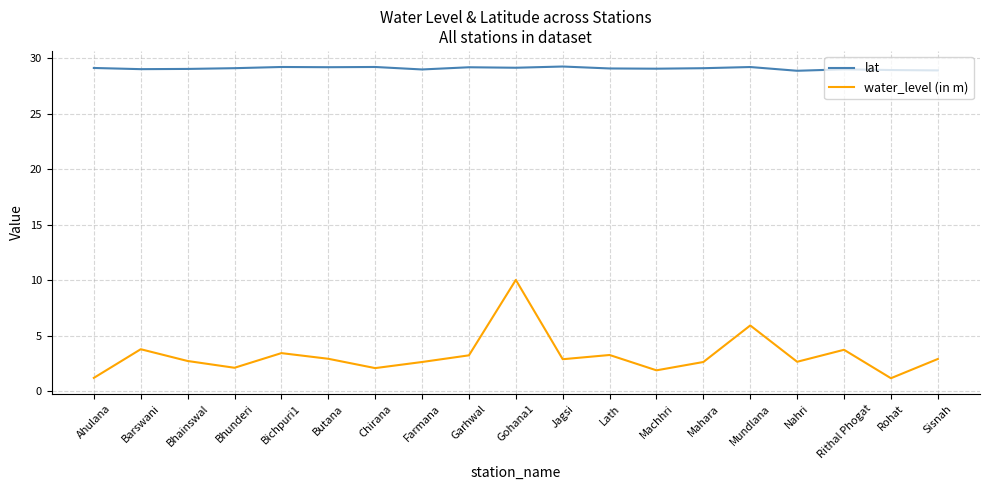

Is this an area chart (filled region under the line)?

No